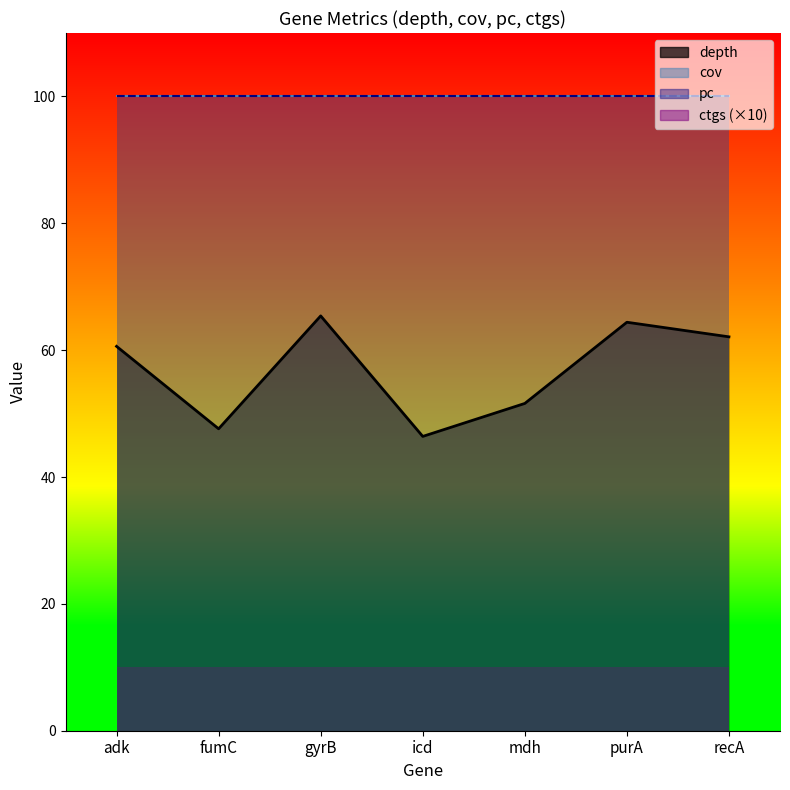

Rank the series by their maximum value, from lowest to highest.

ctgs, depth, cov, pc